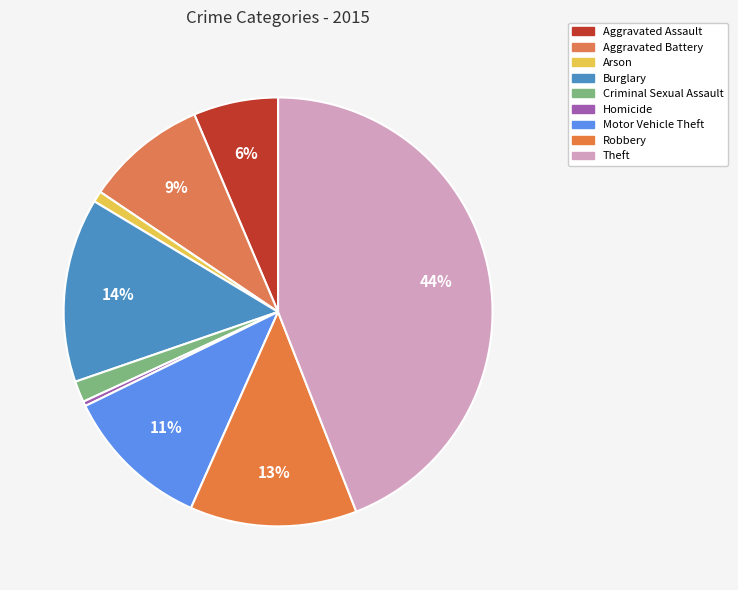

Approximately how many times larger is the value at Burglary compared to Homicide?

39.2